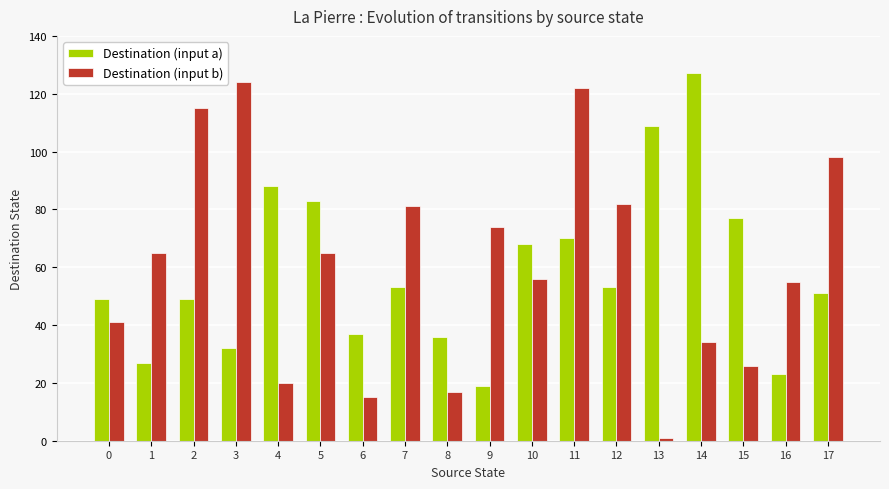

How many categories are shown in the chart?

18